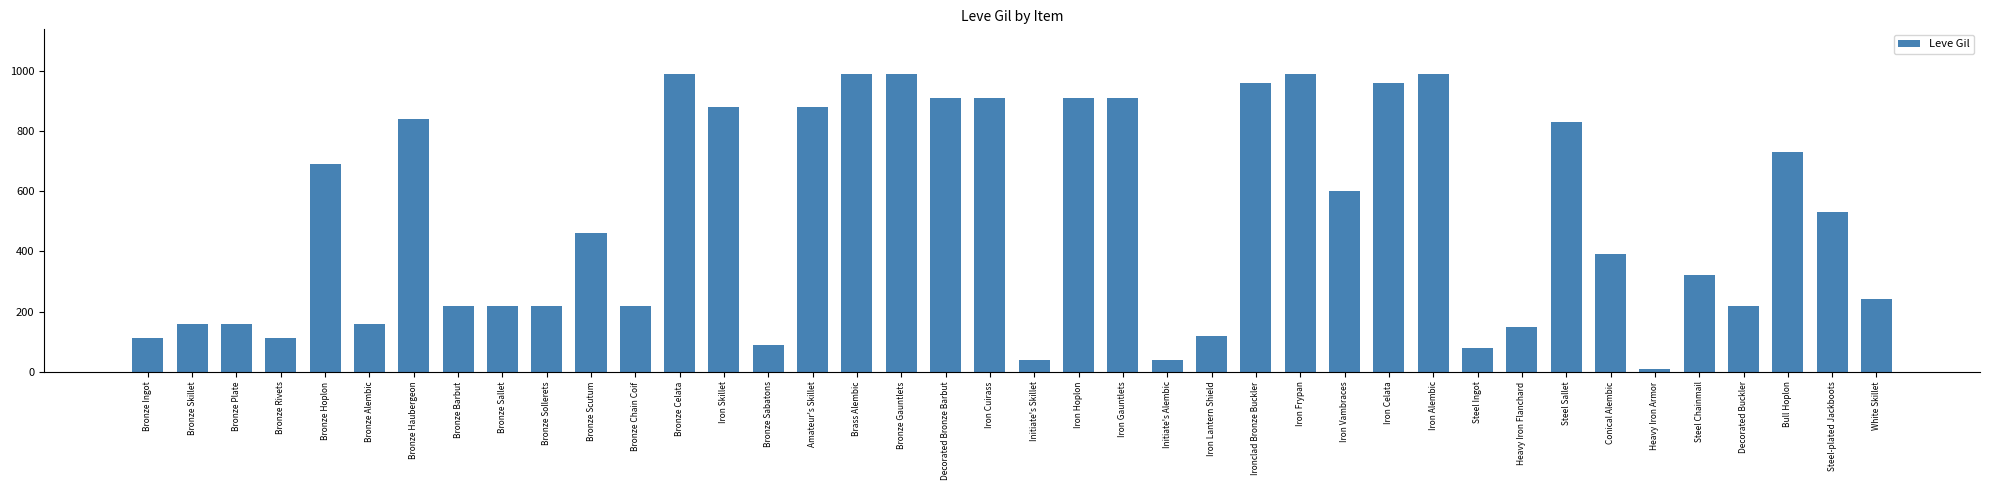

What is the ratio of the value at Bronze Chain Coif to the value at Steel-plated Jackboots?

0.4